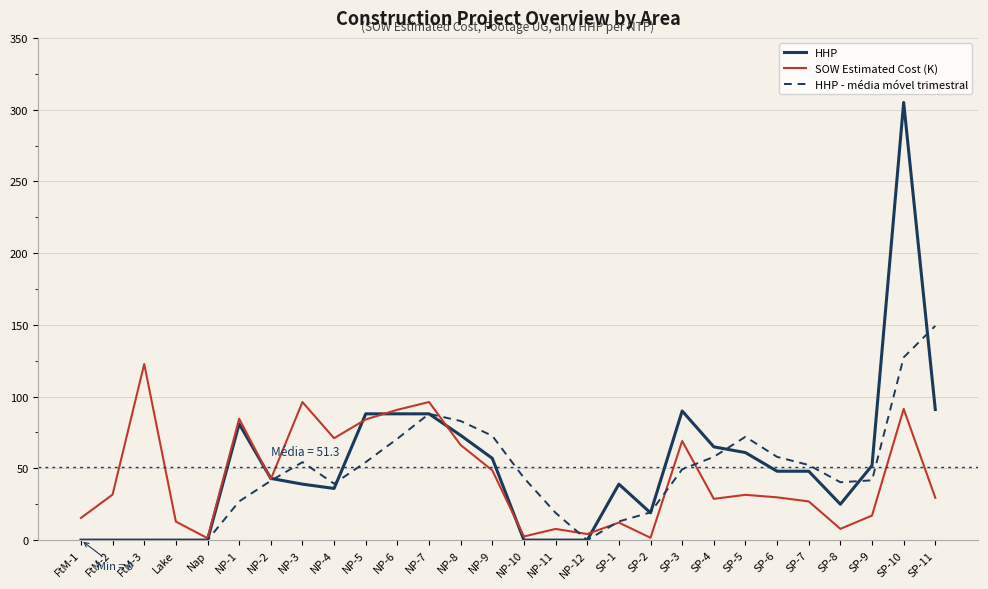

Is this an area chart (filled region under the line)?

No